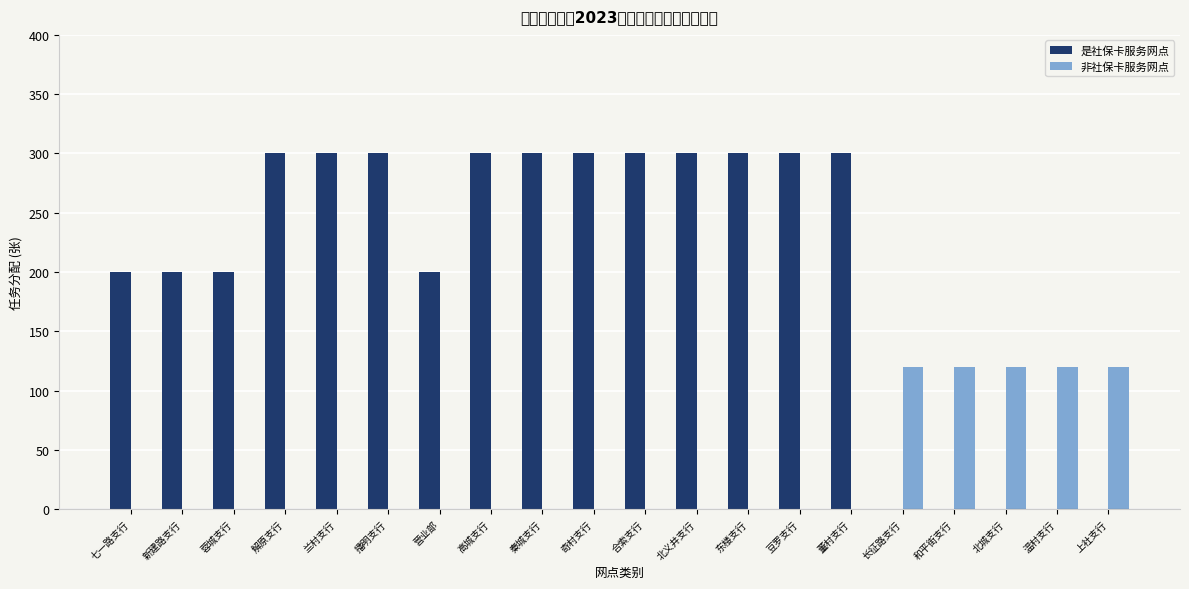

At which label is 非社保卡服务网点 closest to 60?

七一路支行